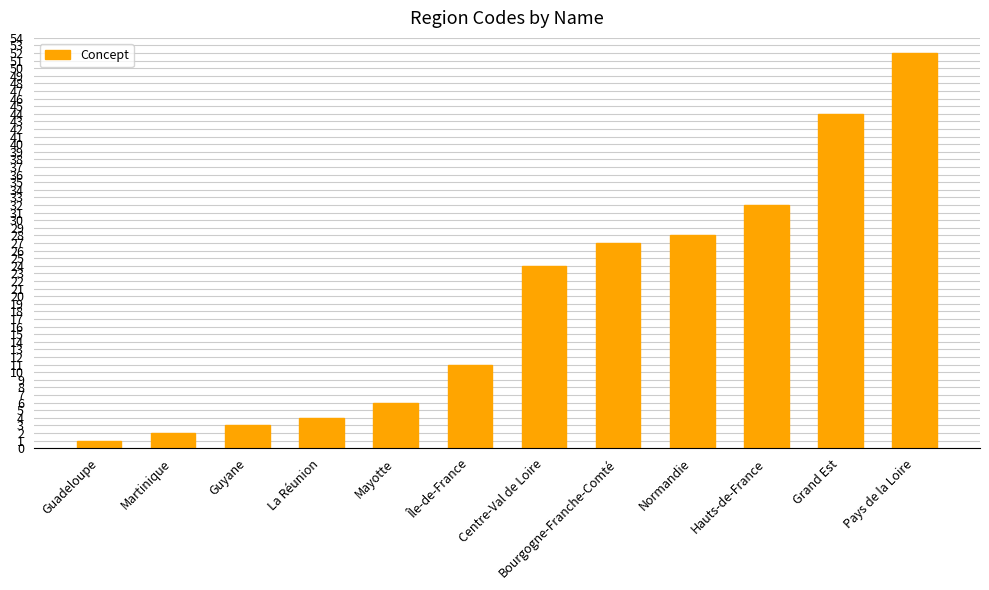

List the labels in order of value, smallest first.

Guadeloupe, Martinique, Guyane, La Réunion, Mayotte, Île-de-France, Centre-Val de Loire, Bourgogne-Franche-Comté, Normandie, Hauts-de-France, Grand Est, Pays de la Loire